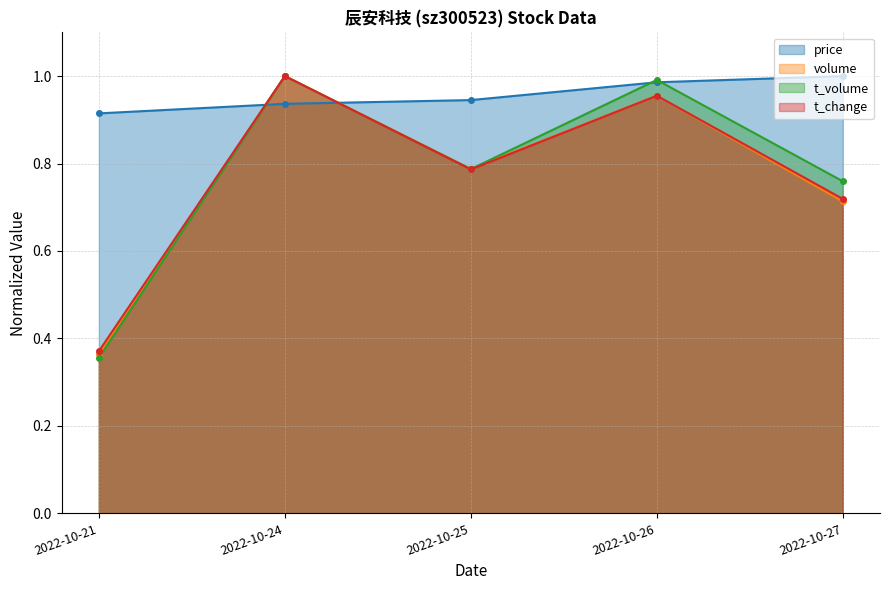

What are all the series names shown in the legend?

price (line), volume (line), t_volume (line), t_change (line)